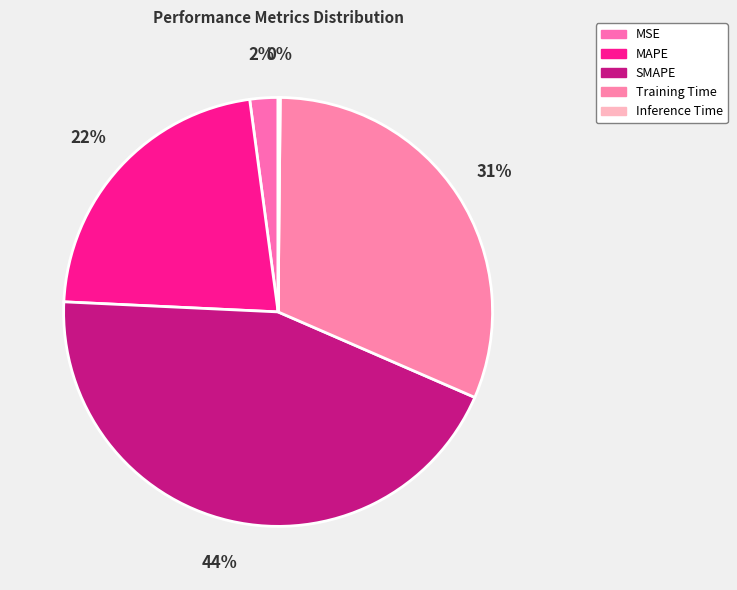

How many slices are in this pie chart?

5